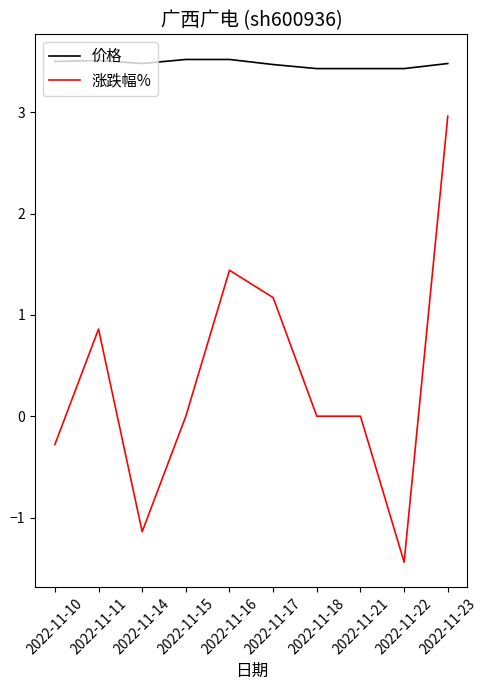

True or false: 涨跌幅% has more than 1 points higher than both neighbors.

True